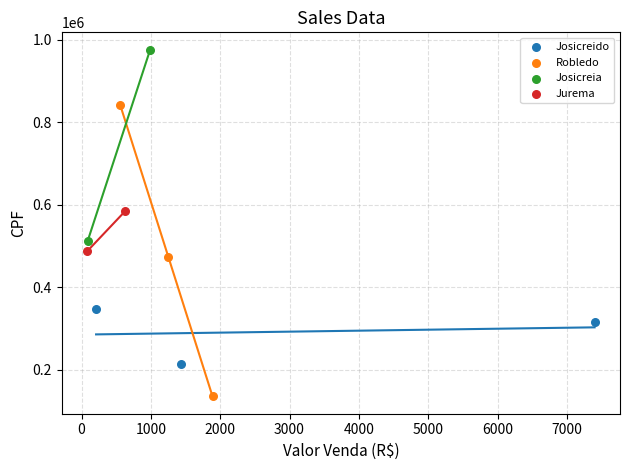

Which series contains the lowest Y value?

Robledo